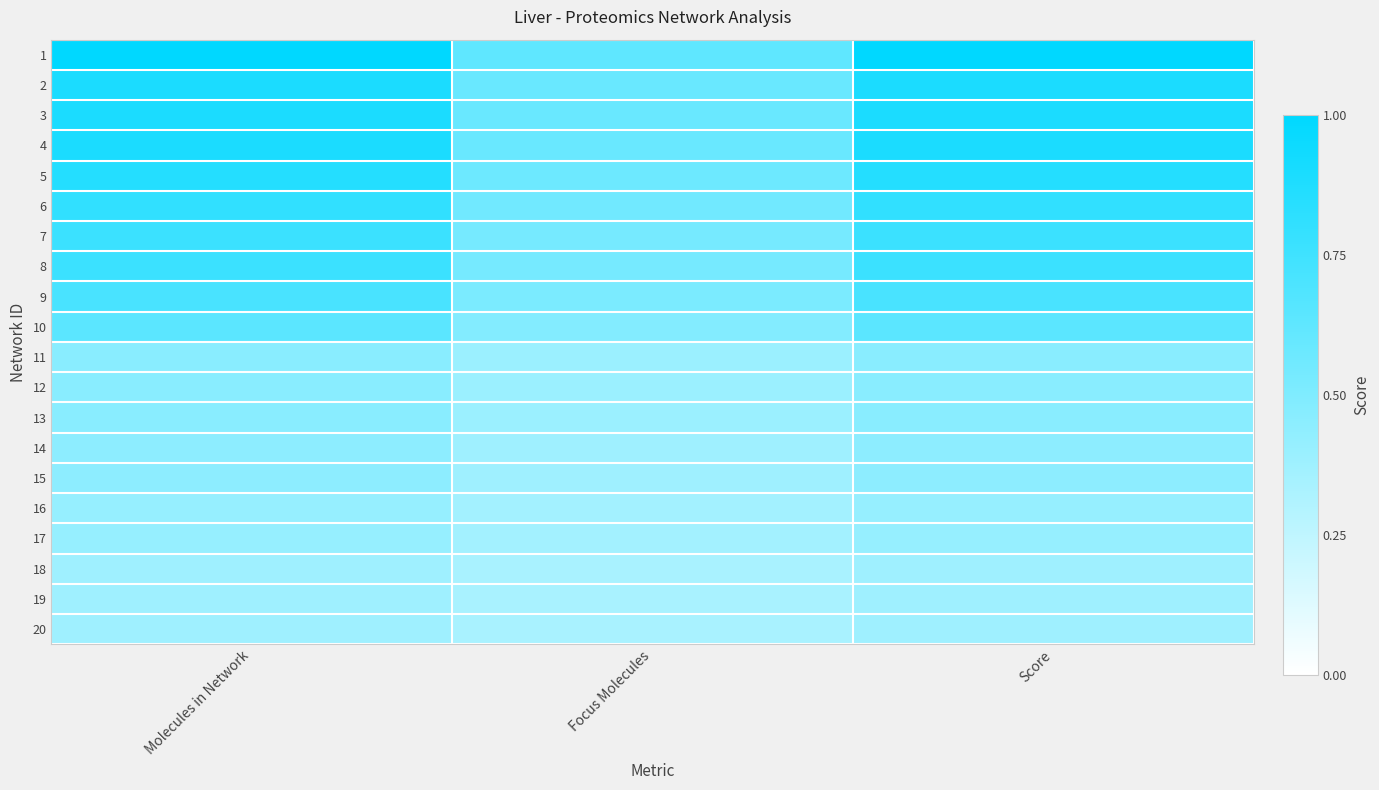

What is the greatest value displayed?

56